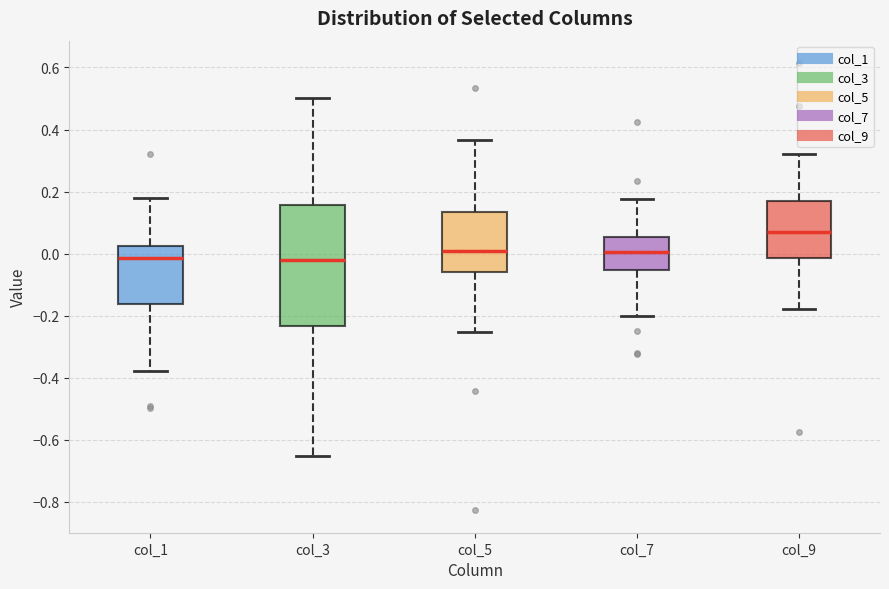

Reading left to right, transcribe this box plot: for each box, give where its median line is, the range the box spans, and where its two whiskers end, as read against the y-axis. The values are not printed on the chart, so give them approximately, as read against the axis.

col_1: median -0.02, box -0.16 to 0.02, whiskers -0.38 to 0.18
col_3: median -0.02, box -0.24 to 0.16, whiskers -0.66 to 0.50
col_5: median 0.00, box -0.06 to 0.14, whiskers -0.26 to 0.36
col_7: median 0.00, box -0.06 to 0.06, whiskers -0.20 to 0.18
col_9: median 0.06, box -0.02 to 0.18, whiskers -0.18 to 0.32